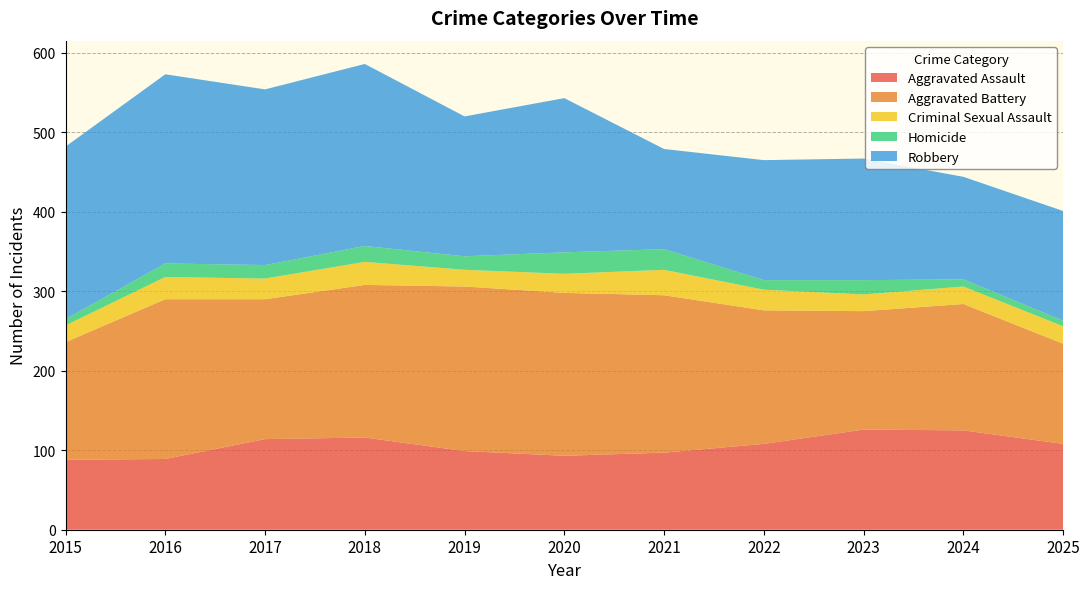

Reading right to left, transcribe all the data shown in this chart.

Aggravated Assault: 108	125	126	108	97	93	99	116	114	89	88
Aggravated Battery: 126	159	149	168	198	205	207	192	176	201	148
Criminal Sexual Assault: 22	22	21	26	32	24	21	29	26	28	21
Homicide: 7	9	18	12	26	27	17	20	17	17	8
Robbery: 138	129	153	151	126	194	176	229	221	238	217